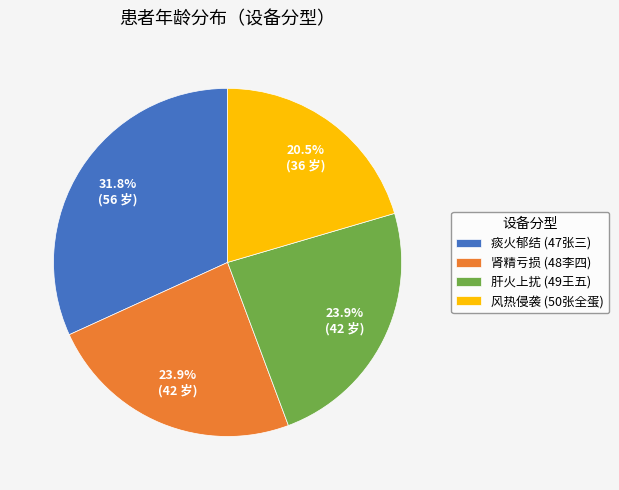

Count the number of slices in the pie.

4